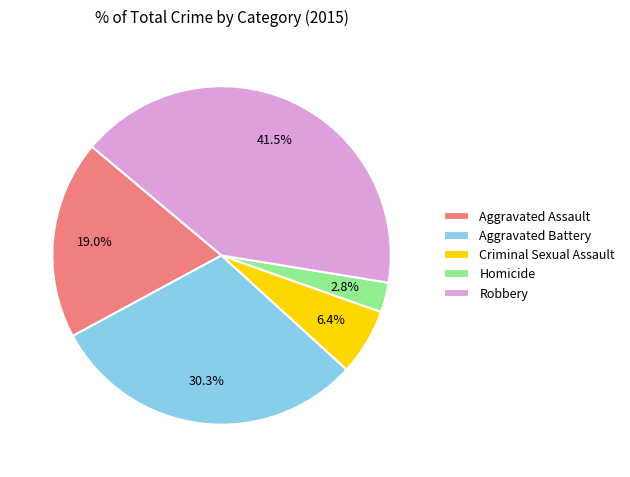

Rank the categories by value from lowest to highest.

Homicide, Criminal Sexual Assault, Aggravated Assault, Aggravated Battery, Robbery